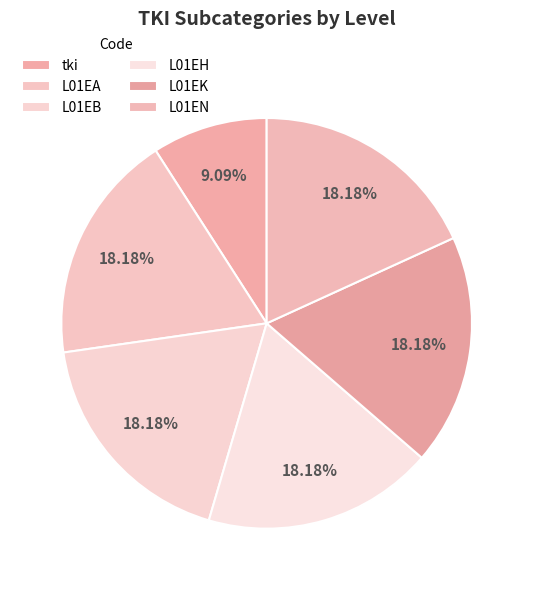

Is there a majority slice in this chart?

No